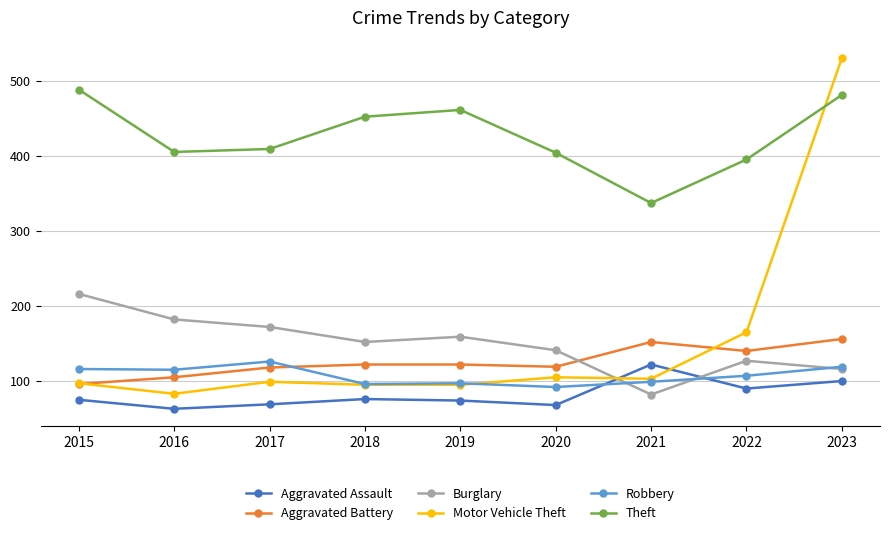

The value of Aggravated Battery at 2018 is 76. True or false?

False